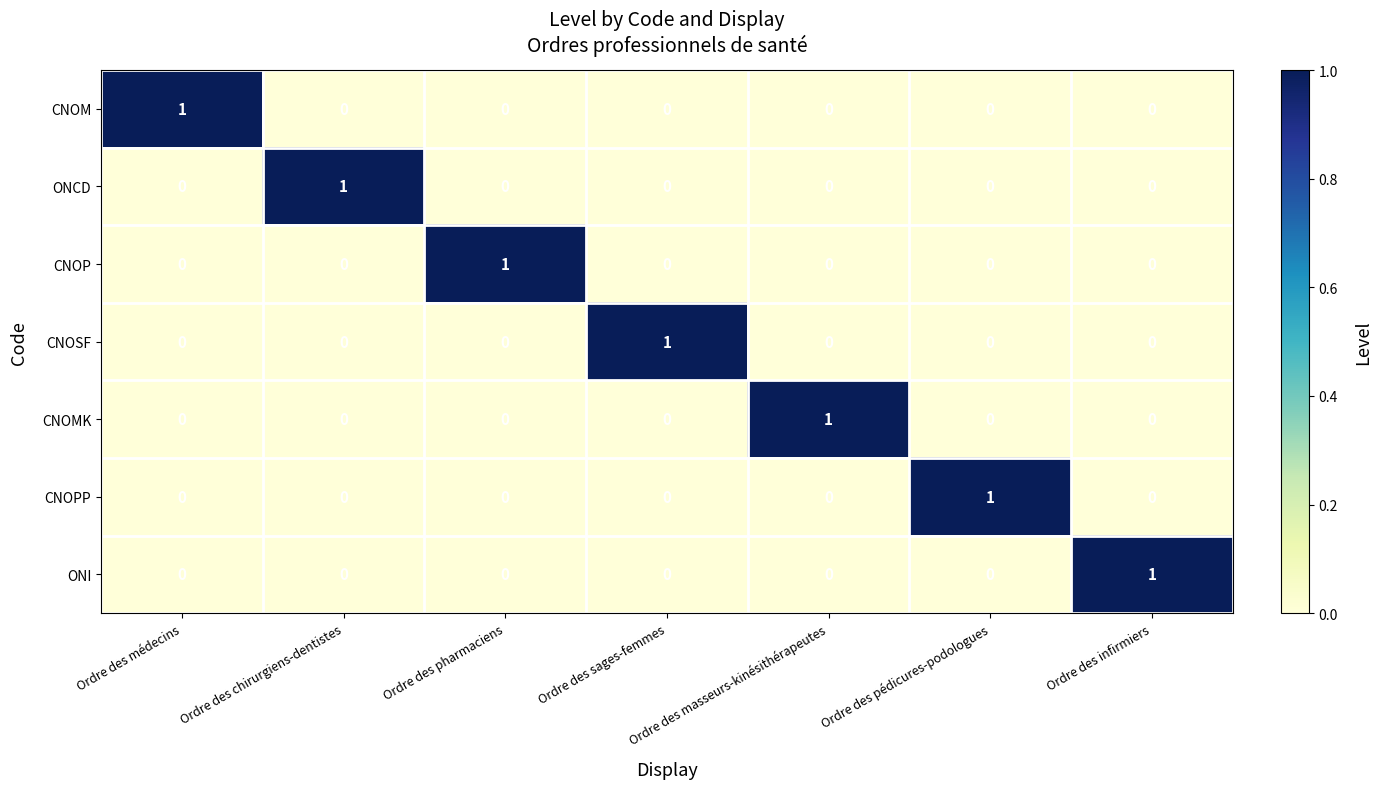

At how many categories does at least one series exceed 0?

7